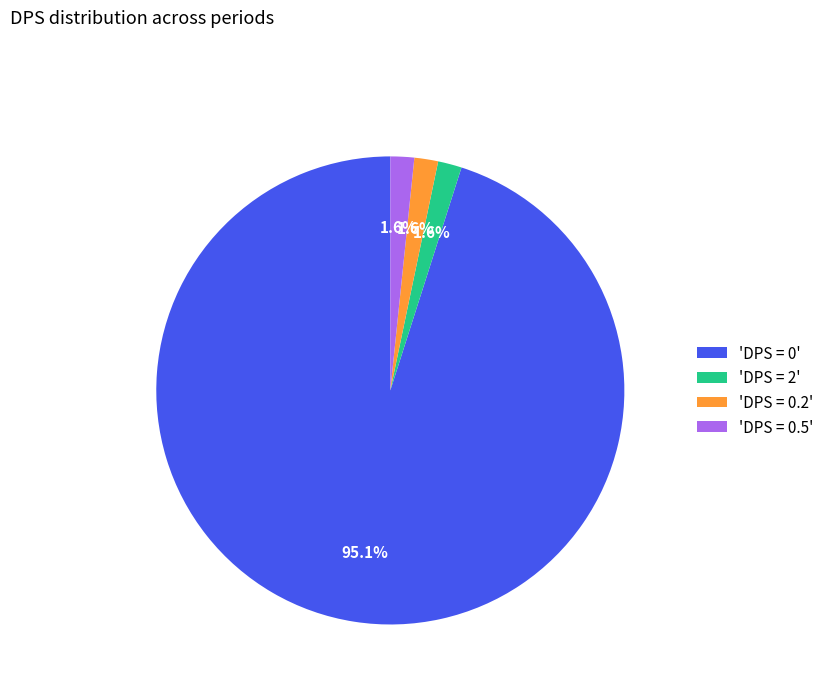

What is the largest slice in the pie chart?

'DPS = 0'